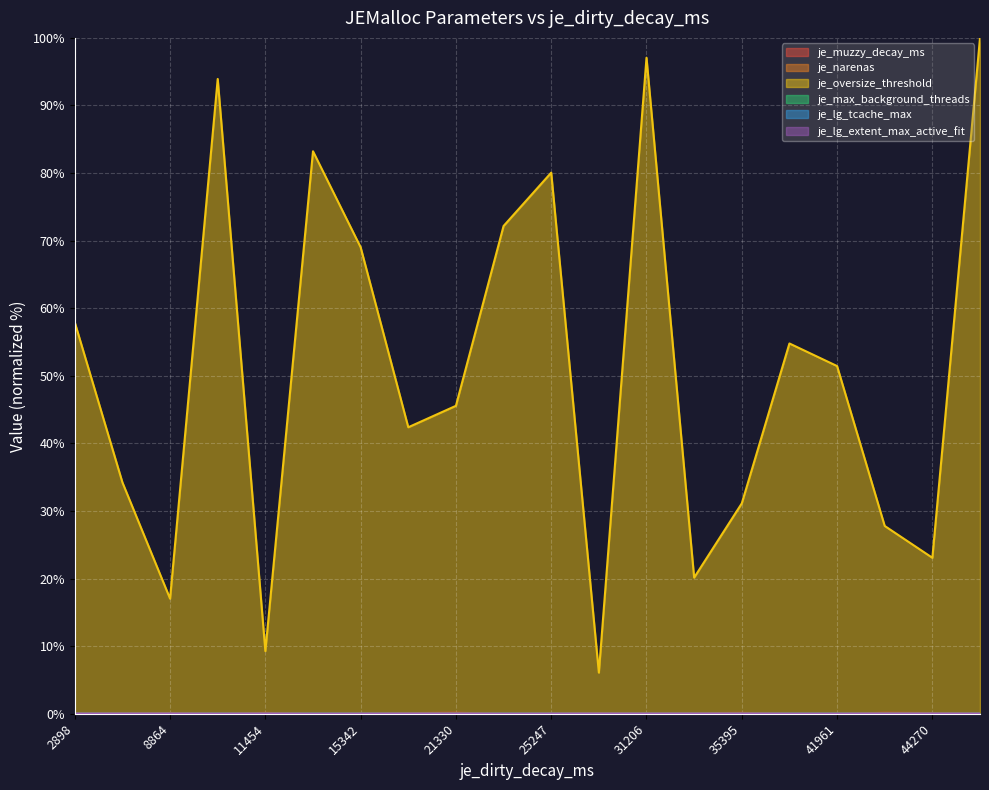

Is the value of je_narenas at 35395 greater than the value of je_muzzy_decay_ms at 29396?

No